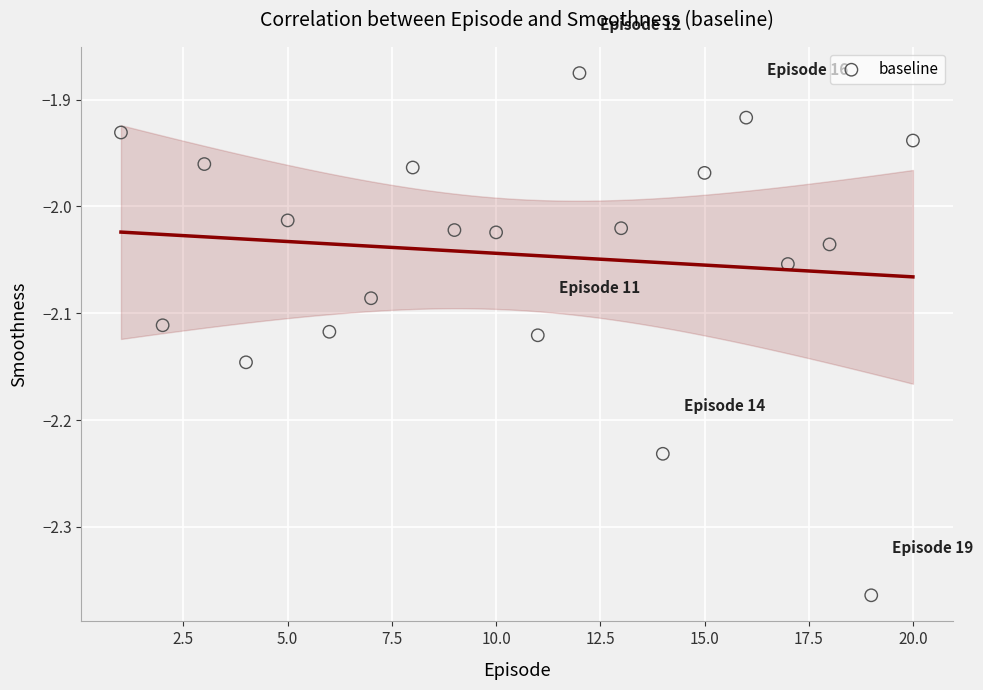

What is the range of Y values (max minus min)?

0.5